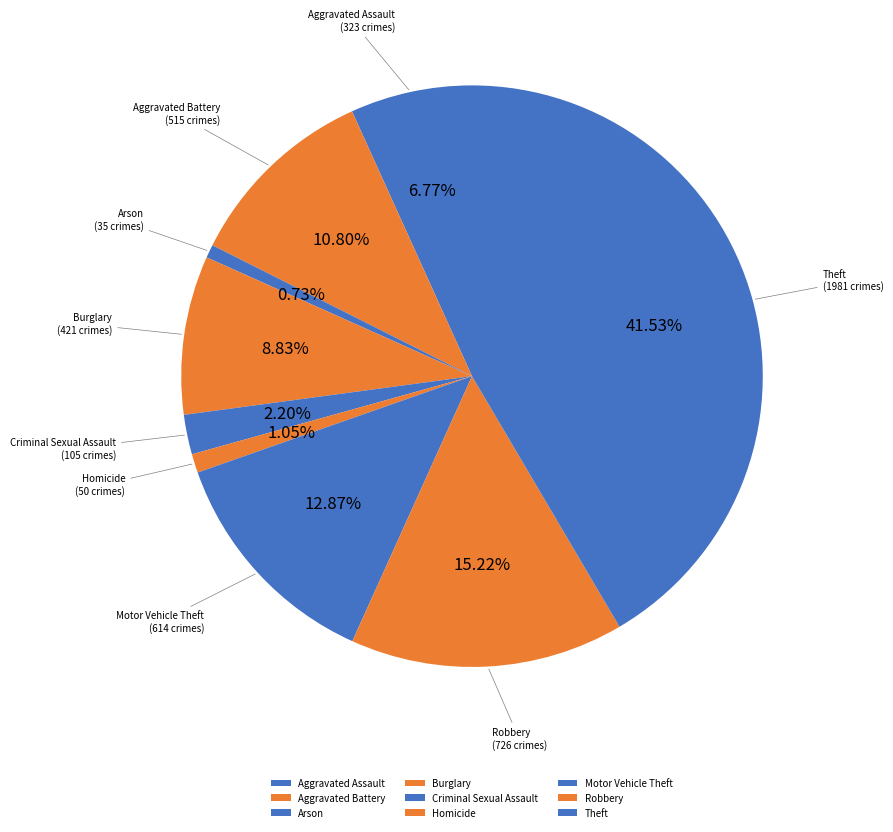

Which has a higher value, Arson or Burglary?

Burglary